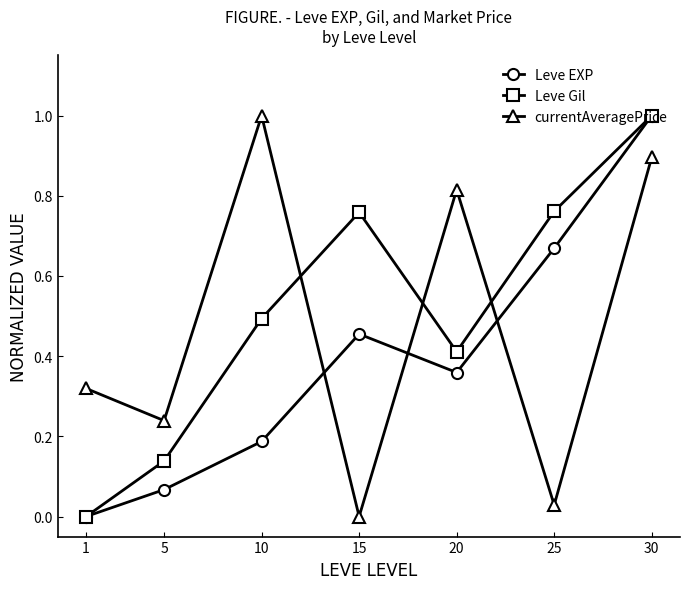

What is the highest value of the currentAveragePrice series?

1.0